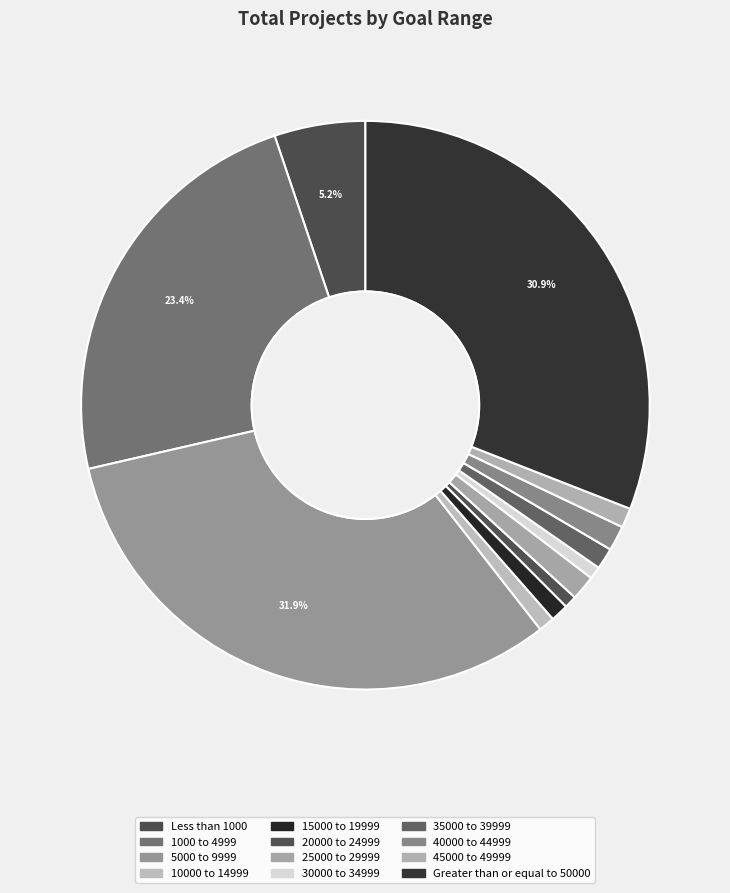

Is 15000 to 19999 the majority of the pie?

No